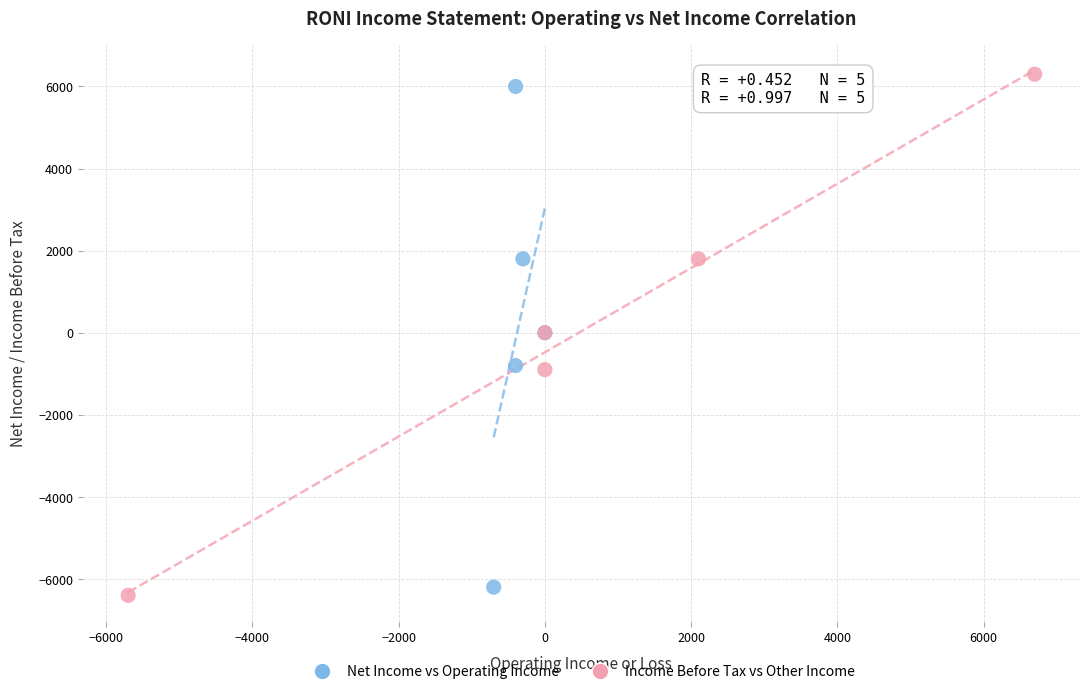

Which series has the largest Y range (max minus min)?

Income Before Tax vs Other Income